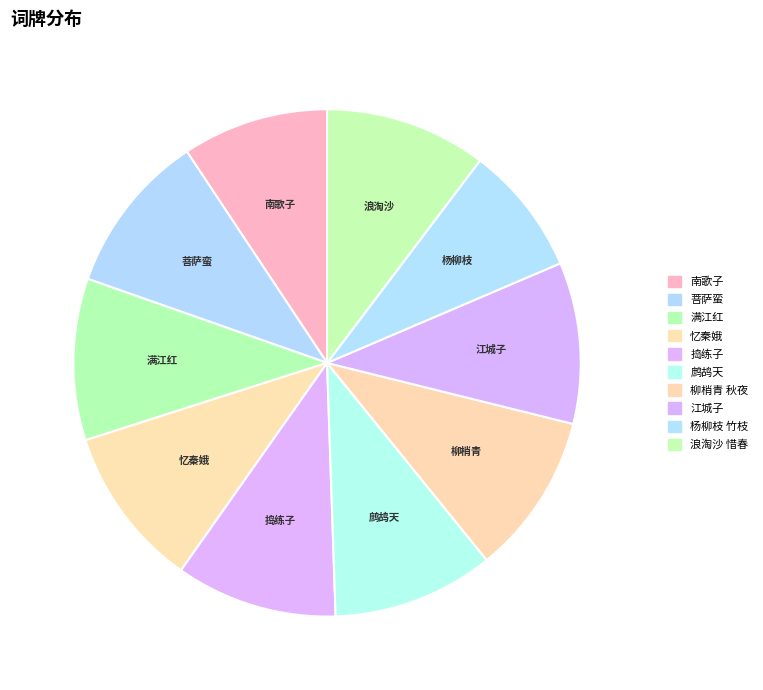

How many segments does this pie chart have?

10